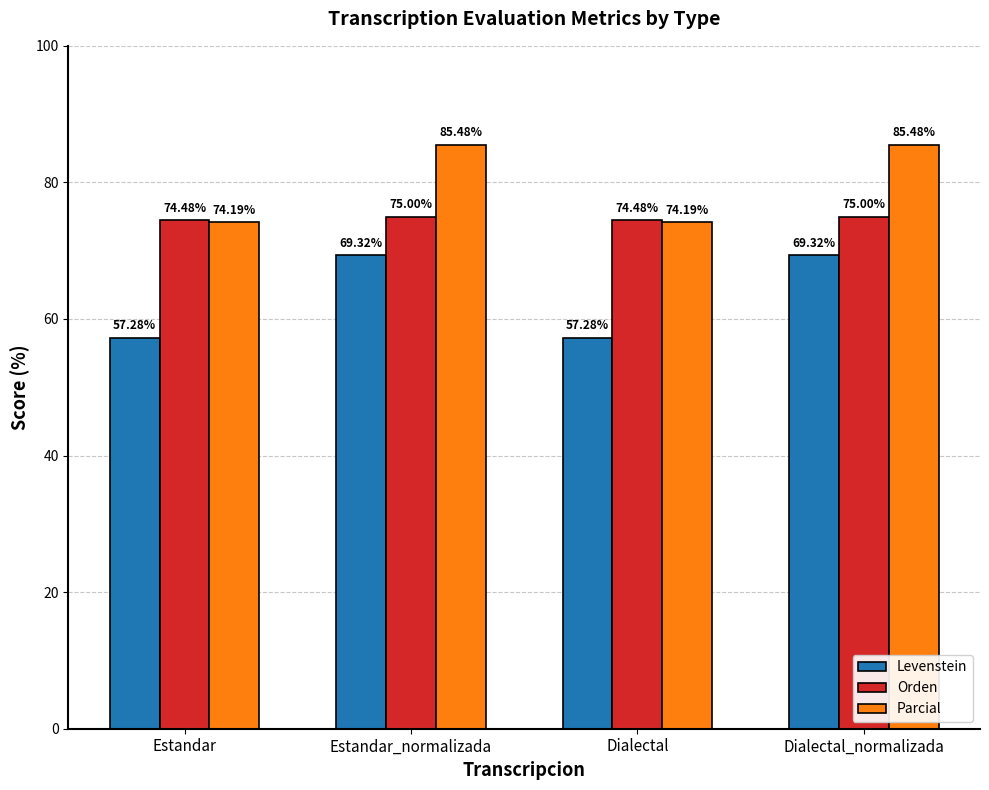

Count the Orden values in the range 74 to 75.

4